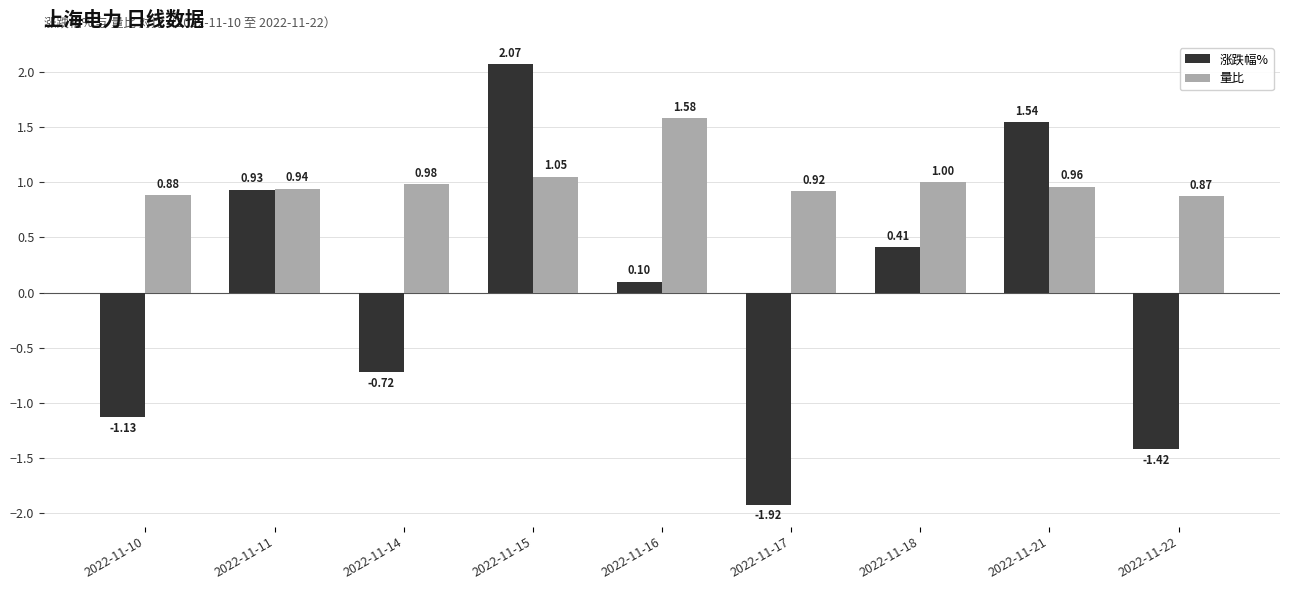

At 2022-11-17, list the series in order from smallest to largest.

涨跌幅%, 量比